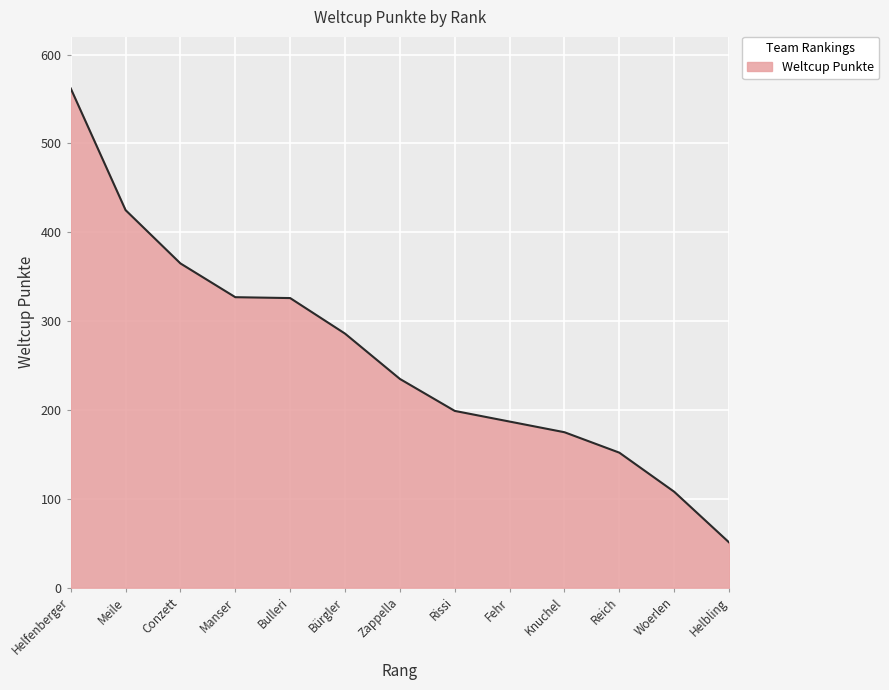

Which label corresponds to the smallest value in the chart?

Helbling